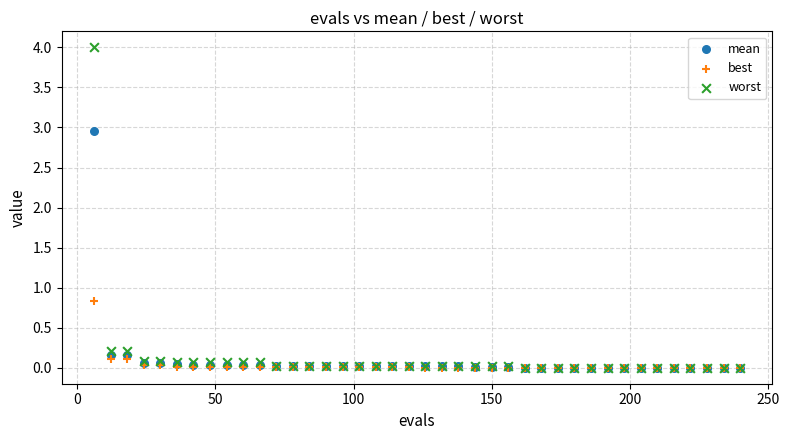

Which series contains the highest Y value?

worst